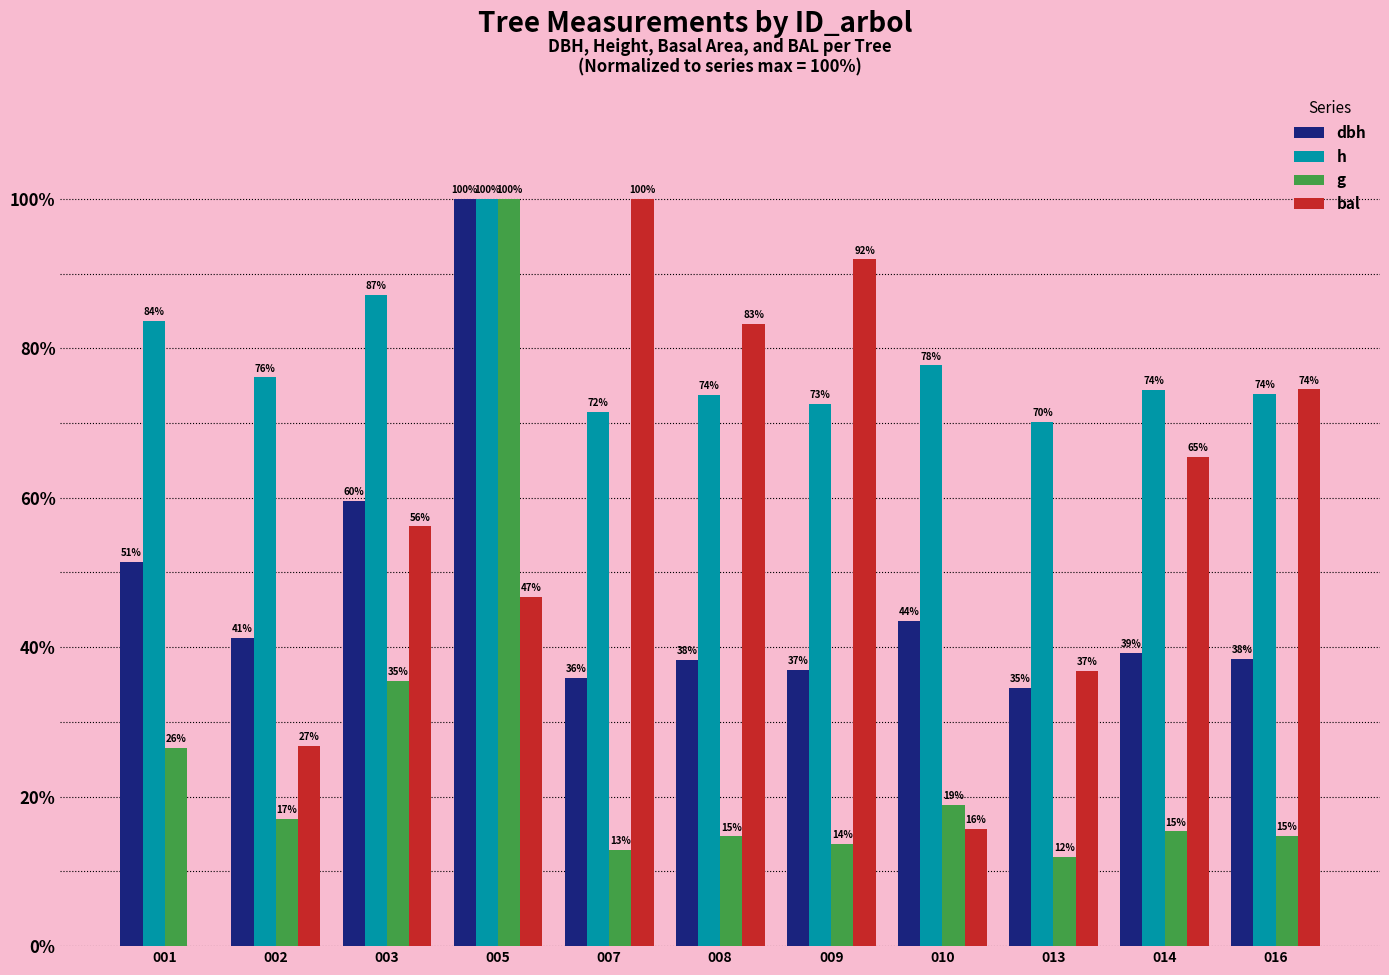

What are all the series names shown in the legend?

dbh, h, g, bal